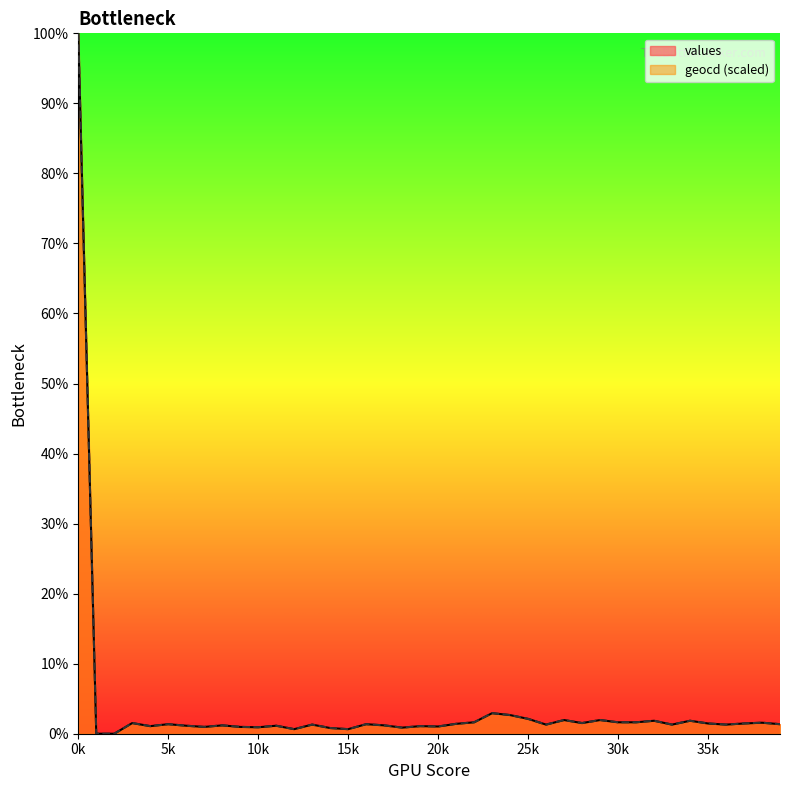

What are all the series names shown in the legend?

values, geocd (scaled)